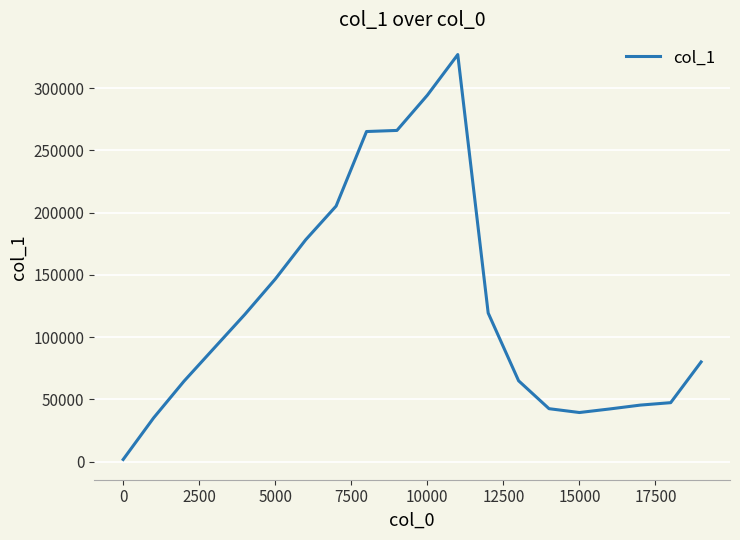

What is the greatest value displayed?

327000